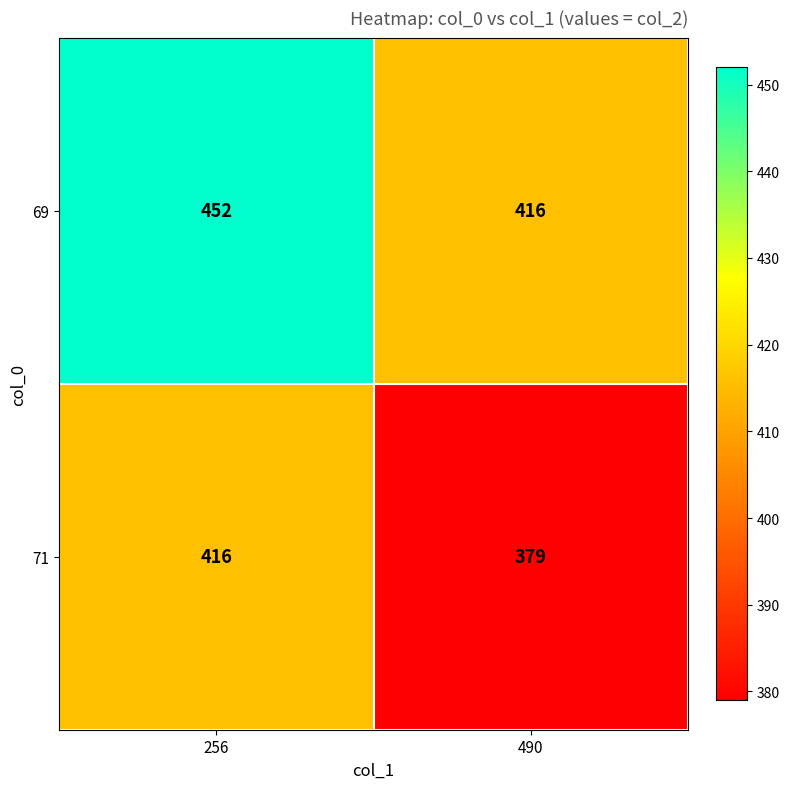

At which category is the sum across all series the highest?

256